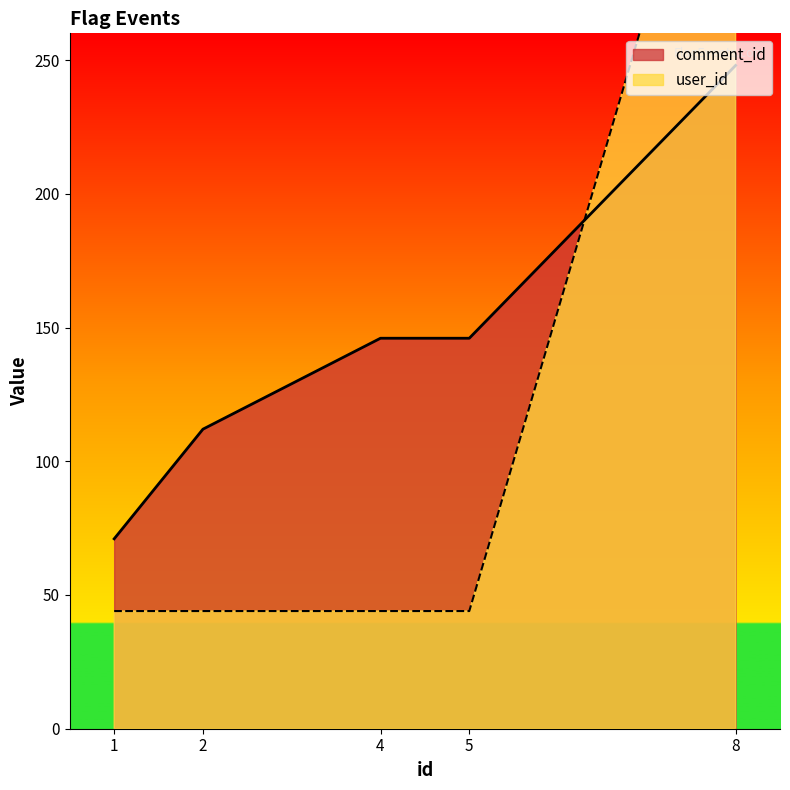

What is the difference between the maximum and second lowest values in the comment_id series?

136